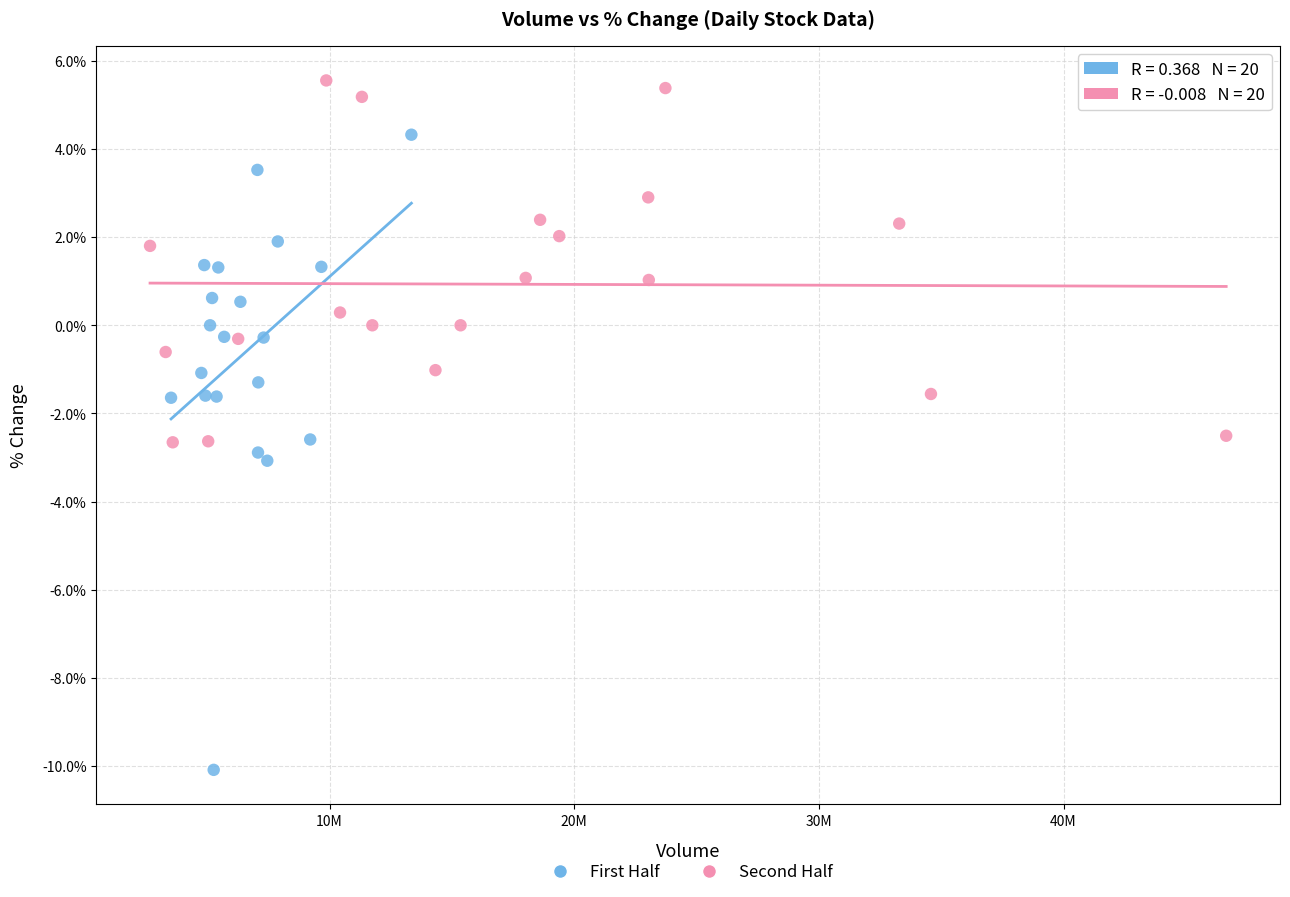

Which series has the largest Y range (max minus min)?

First Half